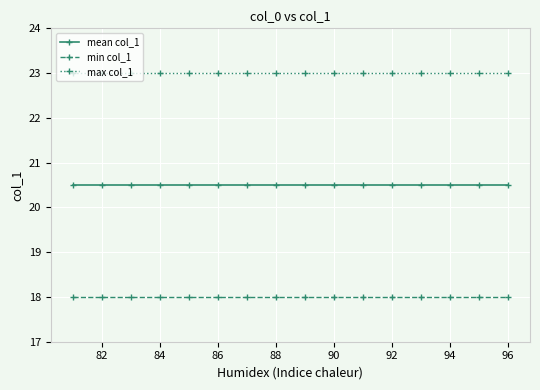

True or false: min col_1 and max col_1 cross at least once.

False